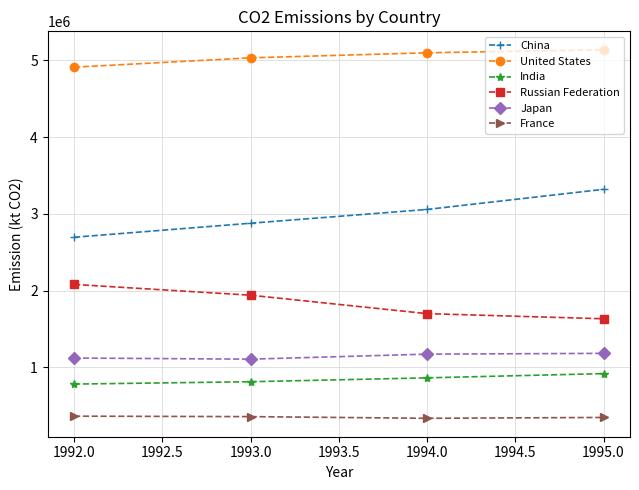

True or false: India has more than 0 points higher than both neighbors.

False